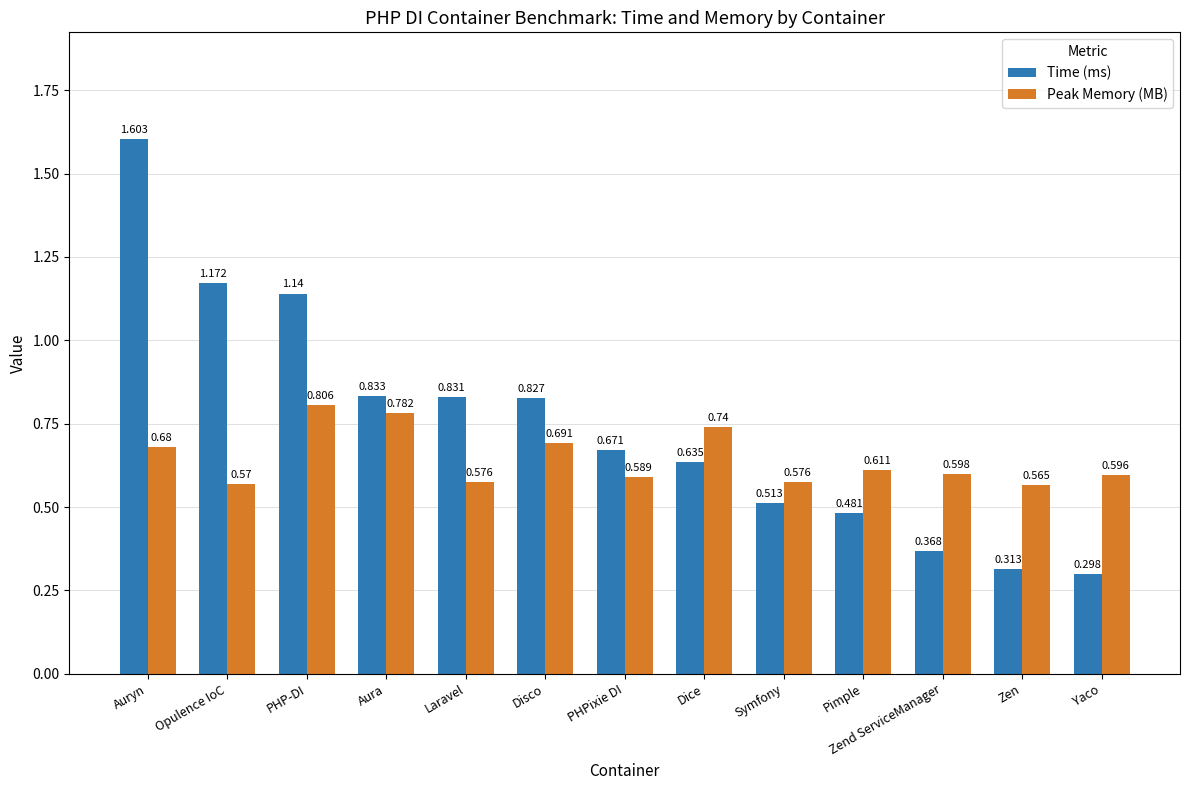

Which label corresponds to the smallest value in the chart?

Yaco